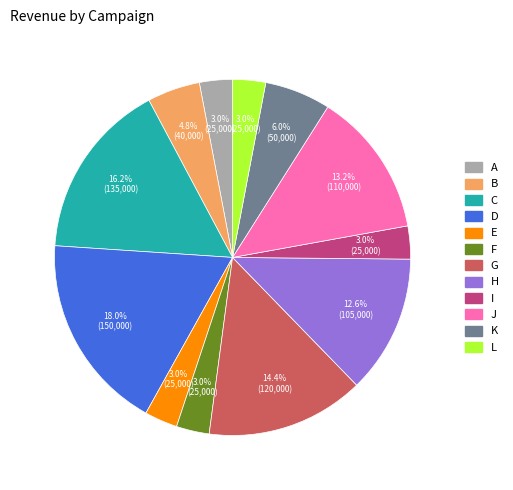

To the nearest percent, what portion does J represent?

13%